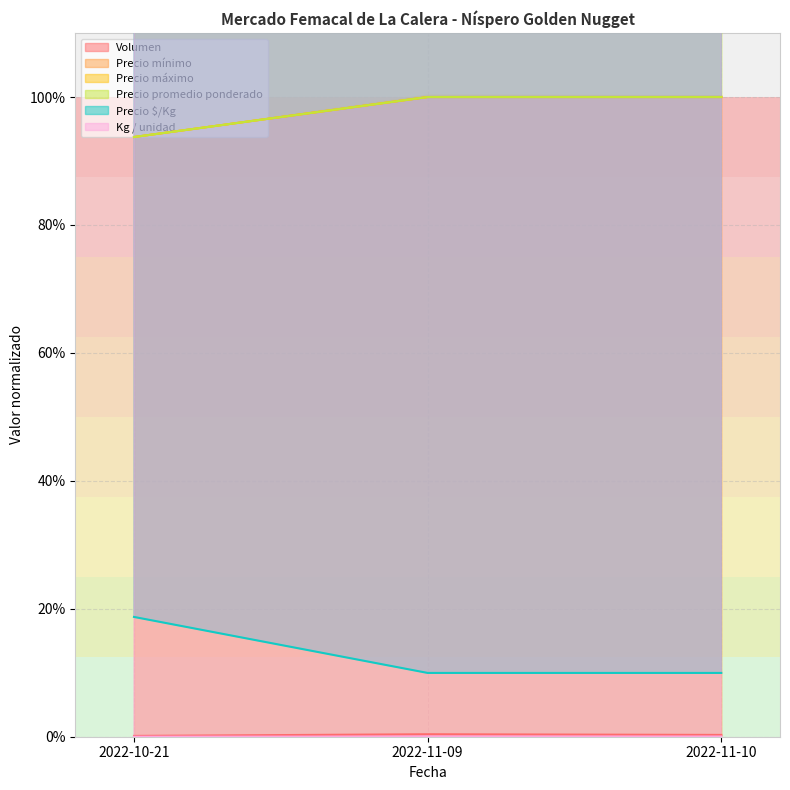

The value of Volumen at 2022-11-10 is 0.0. True or false?

False